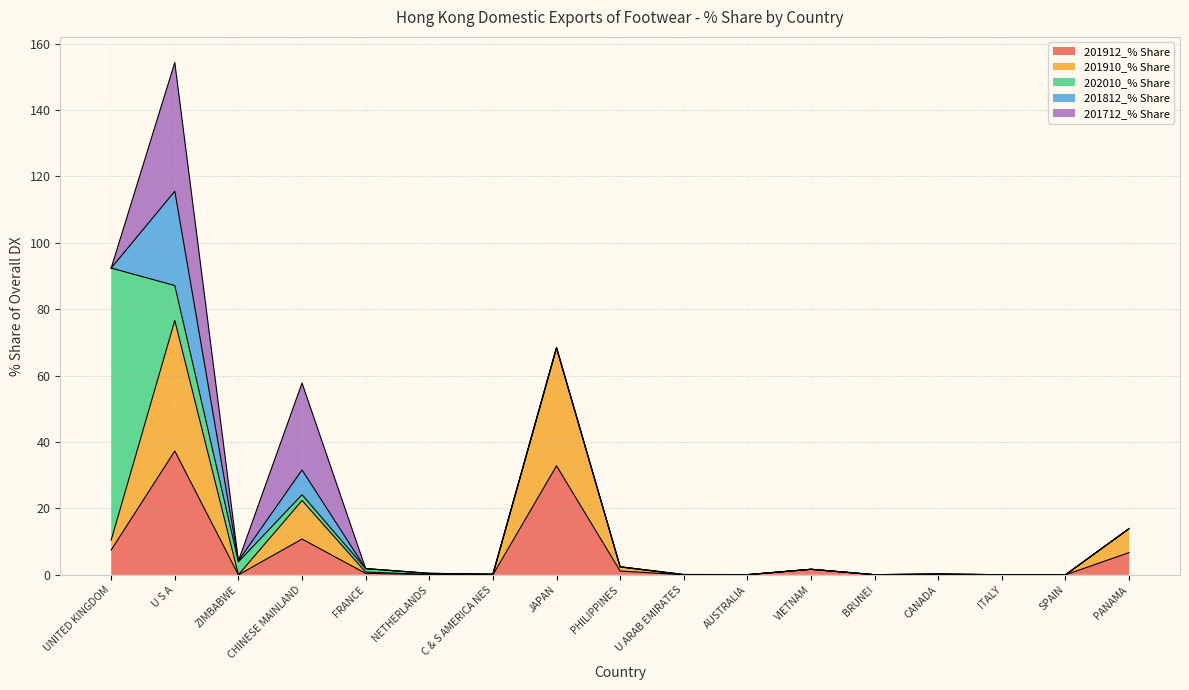

What is the highest value of the 202010_% Share series?

82.0